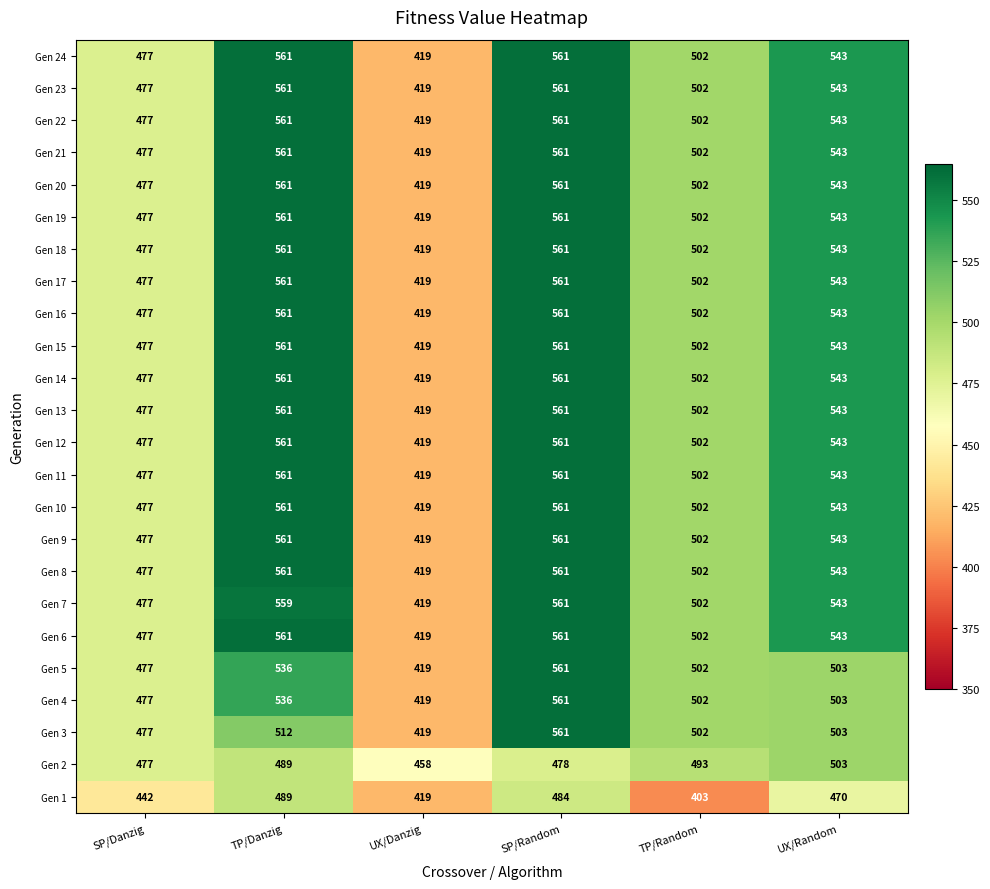

What is the highest value of the Gen 6 series?

561